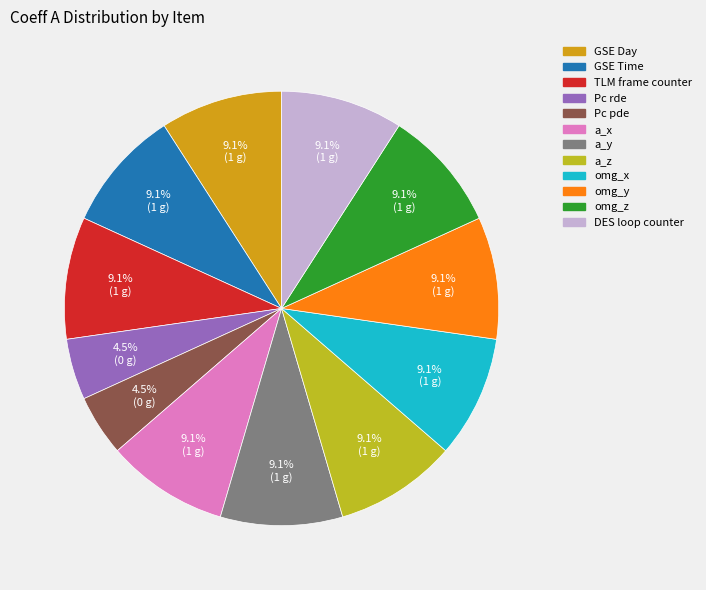

Does a_x account for over 50% of the chart?

No